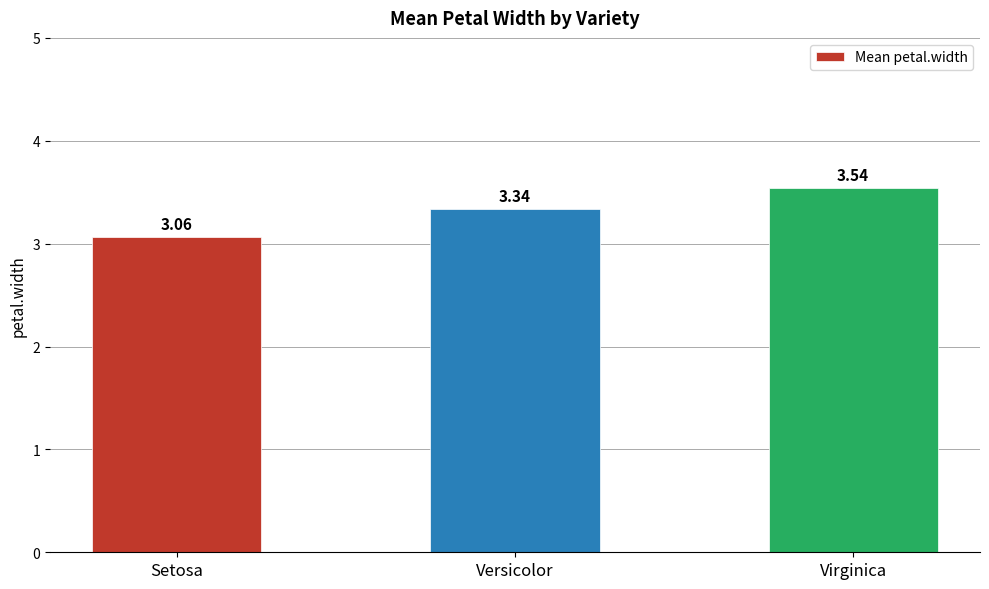

Where is the data nearest to the value 3?

Setosa